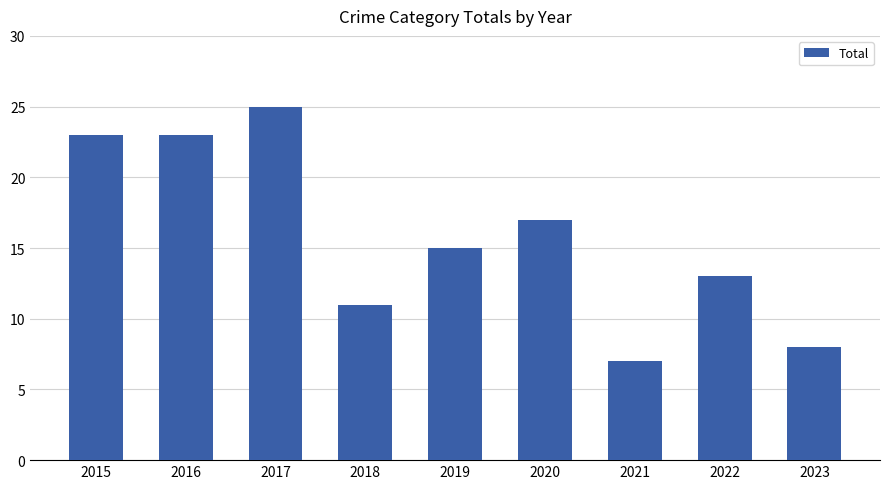

Count the number of categories in the chart.

9